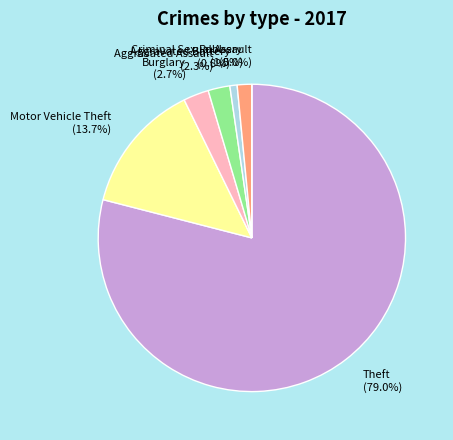

What percentage is NOT represented by Burglary?

97.3%